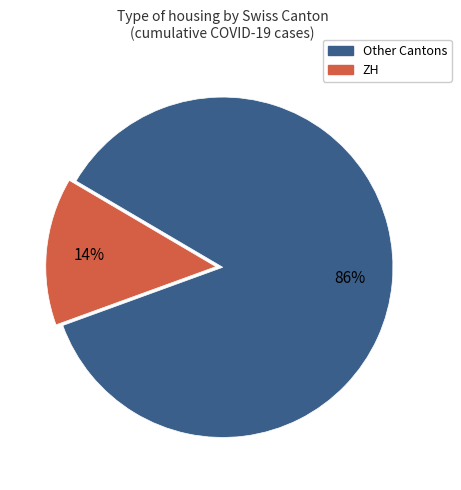

To the nearest percent, what is the average slice percentage?

50%